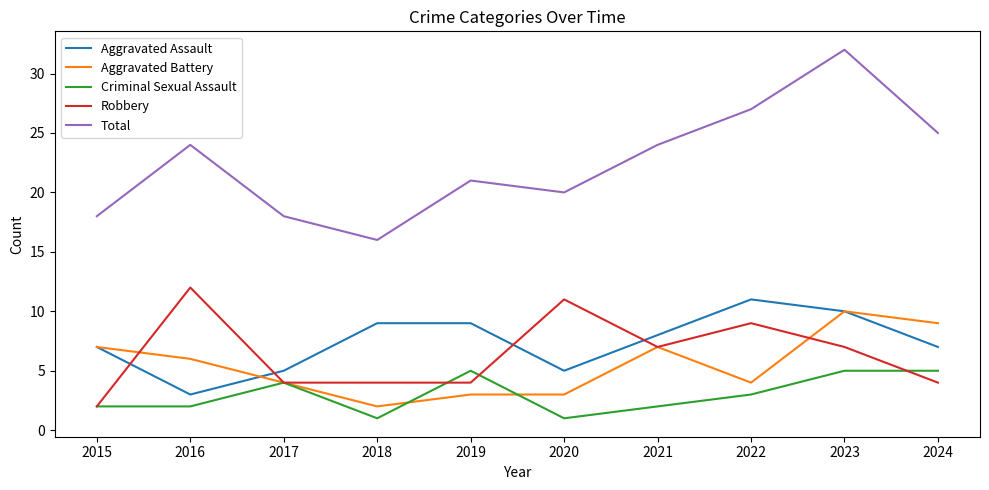

Read the Robbery value at 2020, to the nearest 10.

10